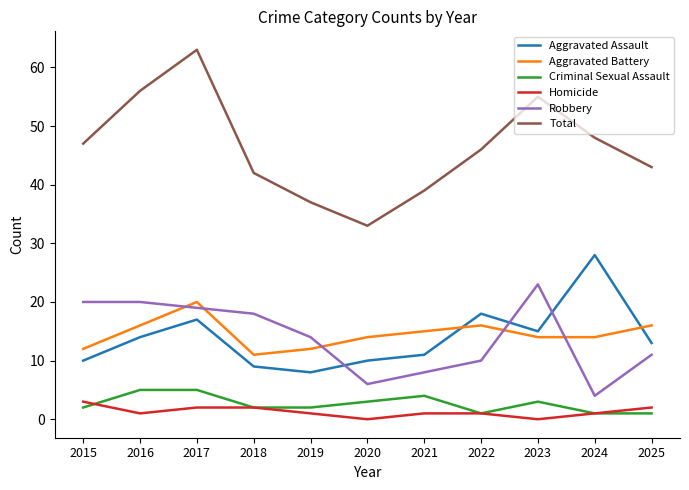

Is it true that Homicide equals 0 at 2020?

True